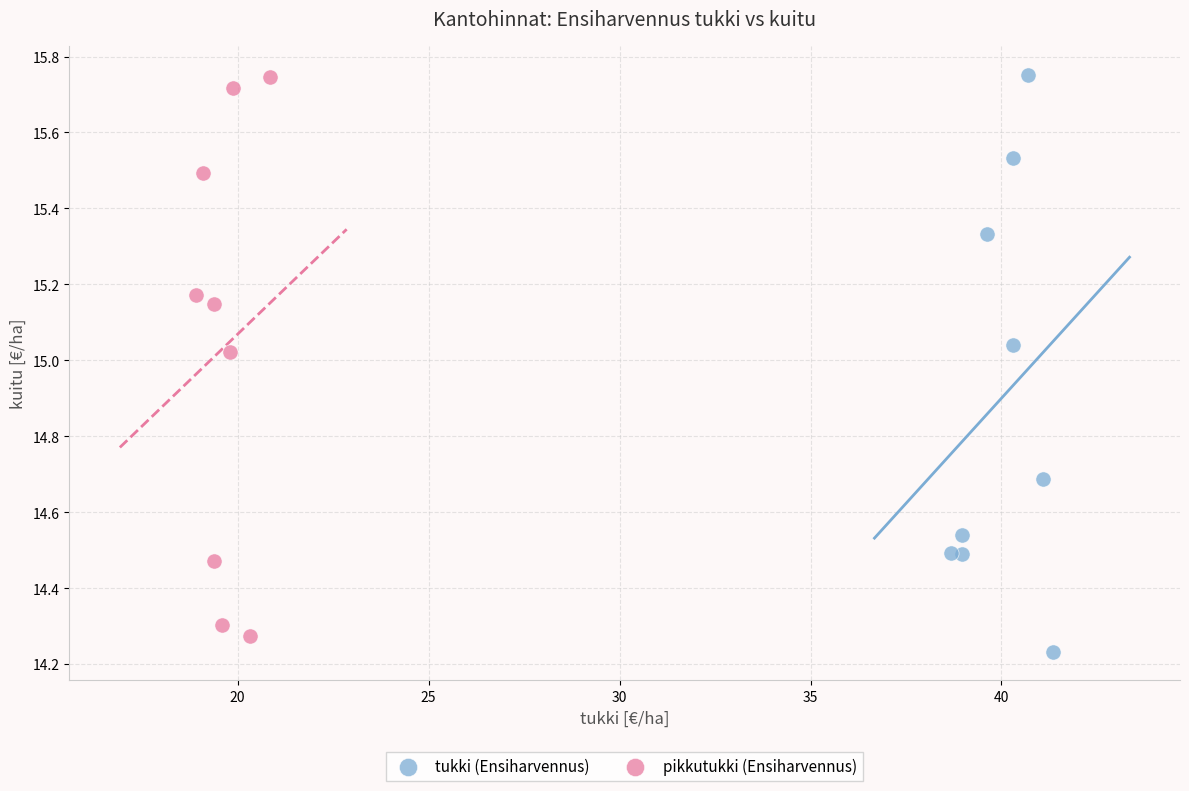

What are all the series names shown in the legend?

tukki (Ensiharvennus), pikkutukki (Ensiharvennus)